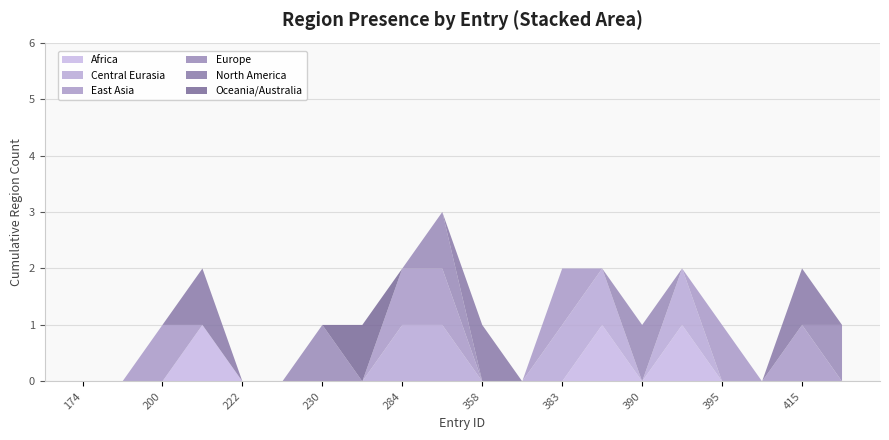

Reading right to left, transcribe all the data shown in this chart.

Africa: 416=0	415=0	400=0	395=0	392=1	390=0	389=1	383=0	381=0	358=0	294=0	284=0	263=0	230=0	227=0	222=0	211=1	200=0	190=0	174=0
Central Eurasia: 416=0	415=0	400=0	395=0	392=1	390=0	389=1	383=1	381=0	358=0	294=1	284=1	263=0	230=0	227=0	222=0	211=0	200=0	190=0	174=0
East Asia: 416=0	415=1	400=0	395=1	392=0	390=0	389=0	383=1	381=0	358=0	294=1	284=1	263=0	230=0	227=0	222=0	211=0	200=1	190=0	174=0
Europe: 416=1	415=0	400=0	395=0	392=0	390=1	389=0	383=0	381=0	358=0	294=1	284=0	263=0	230=1	227=0	222=0	211=0	200=0	190=0	174=0
North America: 416=0	415=1	400=0	395=0	392=0	390=0	389=0	383=0	381=0	358=1	294=0	284=0	263=0	230=0	227=0	222=0	211=1	200=0	190=0	174=0
Oceania/Australia: 416=0	415=0	400=0	395=0	392=0	390=0	389=0	383=0	381=0	358=0	294=0	284=0	263=1	230=0	227=0	222=0	211=0	200=0	190=0	174=0